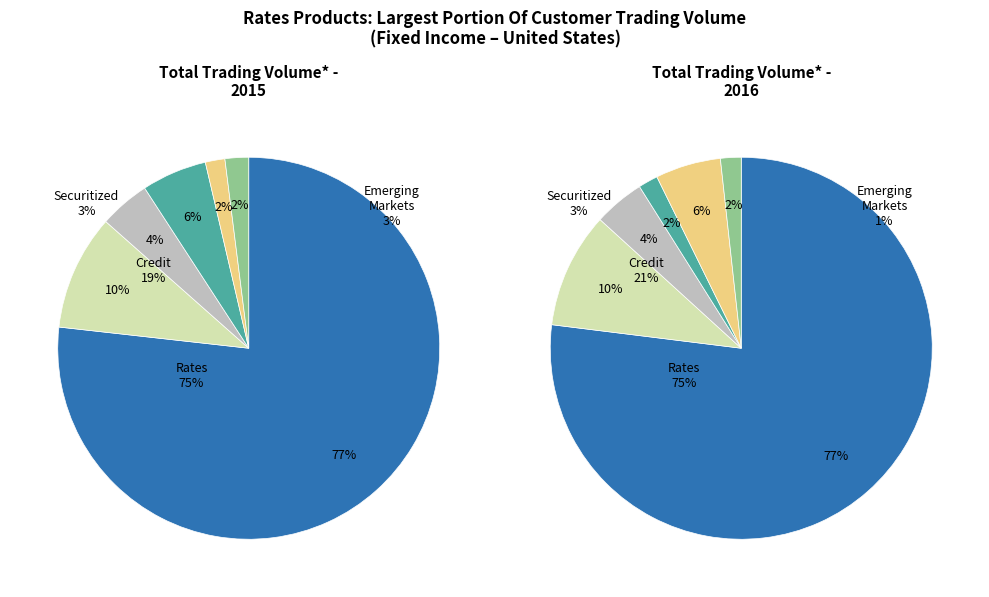

To the nearest percent, what percentage of the pie is 12?

10%